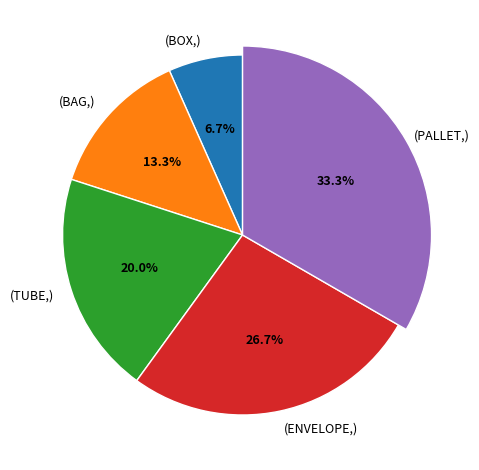

What is the change in value from BOX to PALLET?

+4